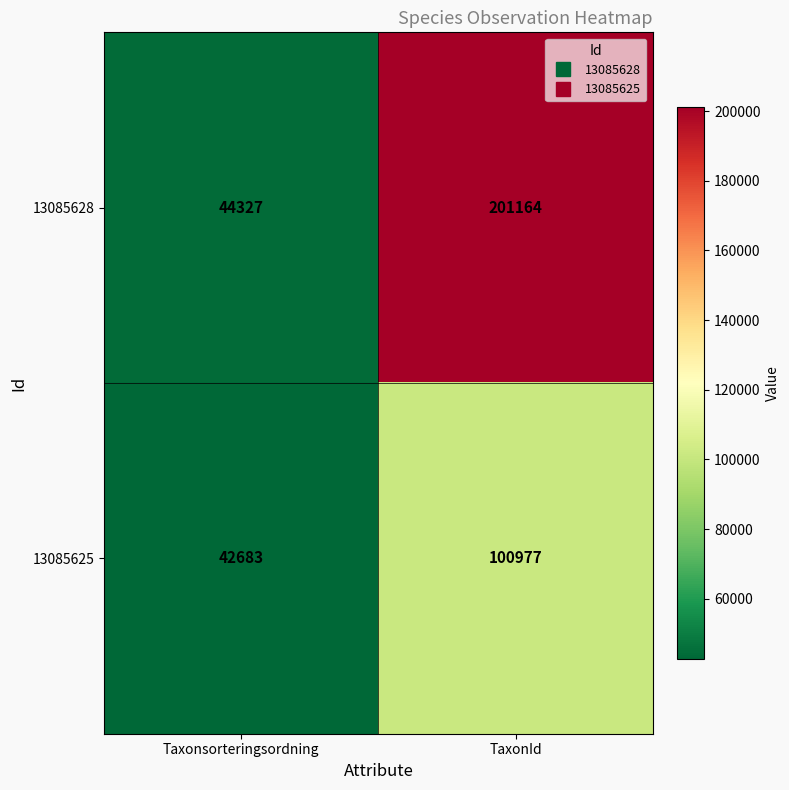

At which category is the sum across all series the highest?

TaxonId